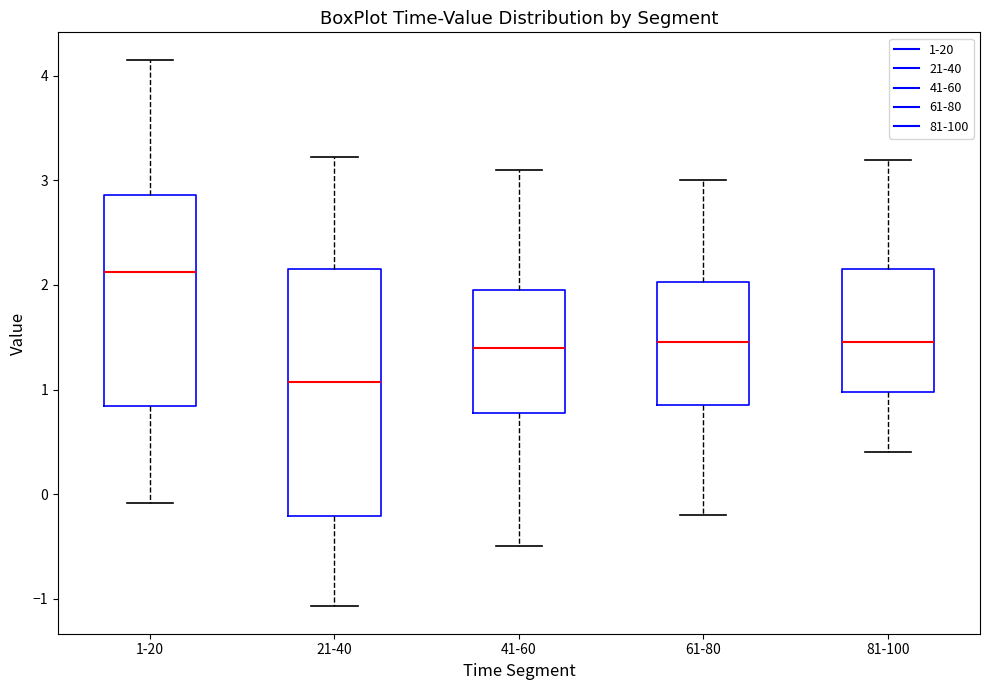

Reading left to right, read every box against the y-axis: the position of its median line, the range the box covers, and the ends of its whiskers. The values are not printed on the chart, so give them approximately, as read against the axis.

1-20: median 2.1, box 0.8 to 2.9, whiskers -0.1 to 4.2
21-40: median 1.1, box -0.2 to 2.2, whiskers -1.1 to 3.2
41-60: median 1.4, box 0.8 to 2.0, whiskers -0.5 to 3.1
61-80: median 1.5, box 0.9 to 2.0, whiskers -0.2 to 3.0
81-100: median 1.5, box 1.0 to 2.2, whiskers 0.4 to 3.2